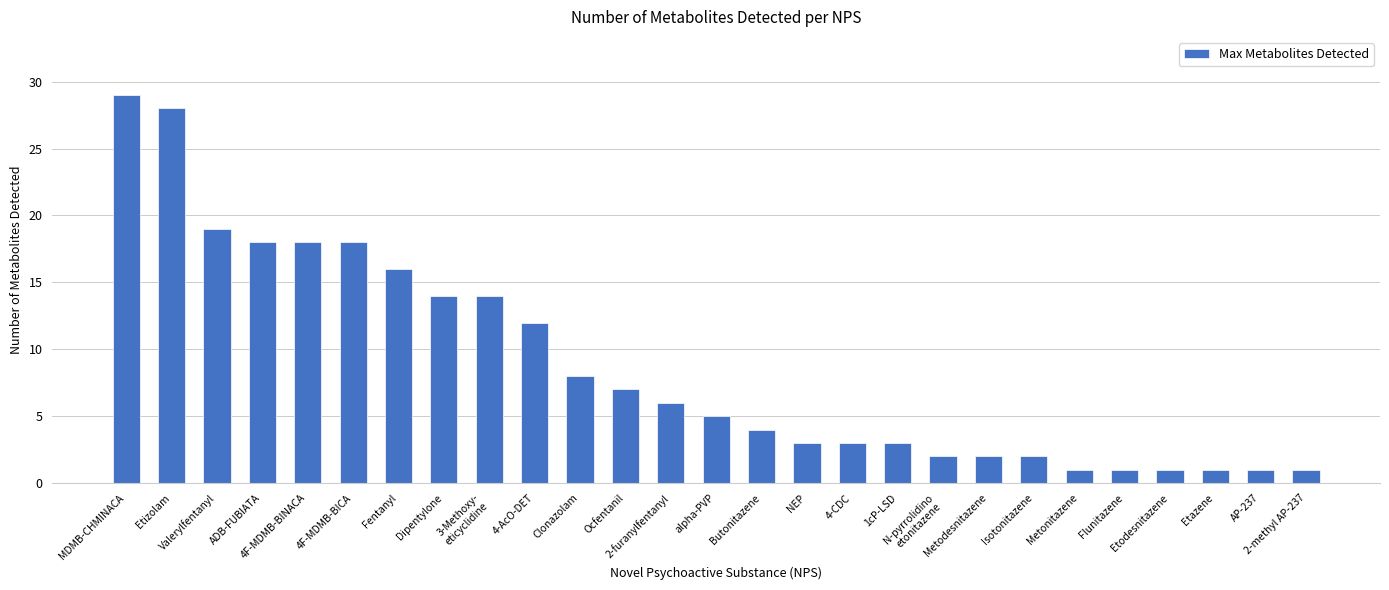

What is the approximate value at Isotonitazene?

2